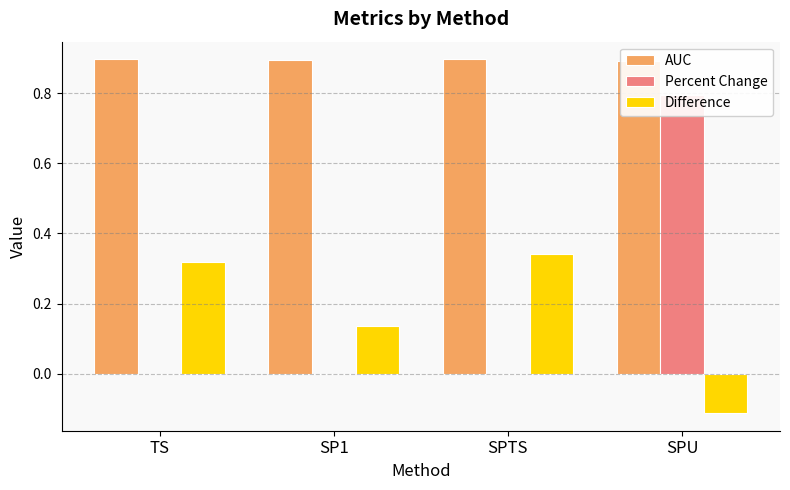

What are all the series names shown in the legend?

AUC, Percent Change, Difference